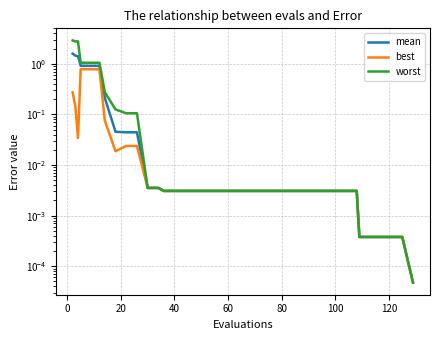

What are all the series names shown in the legend?

mean, best, worst